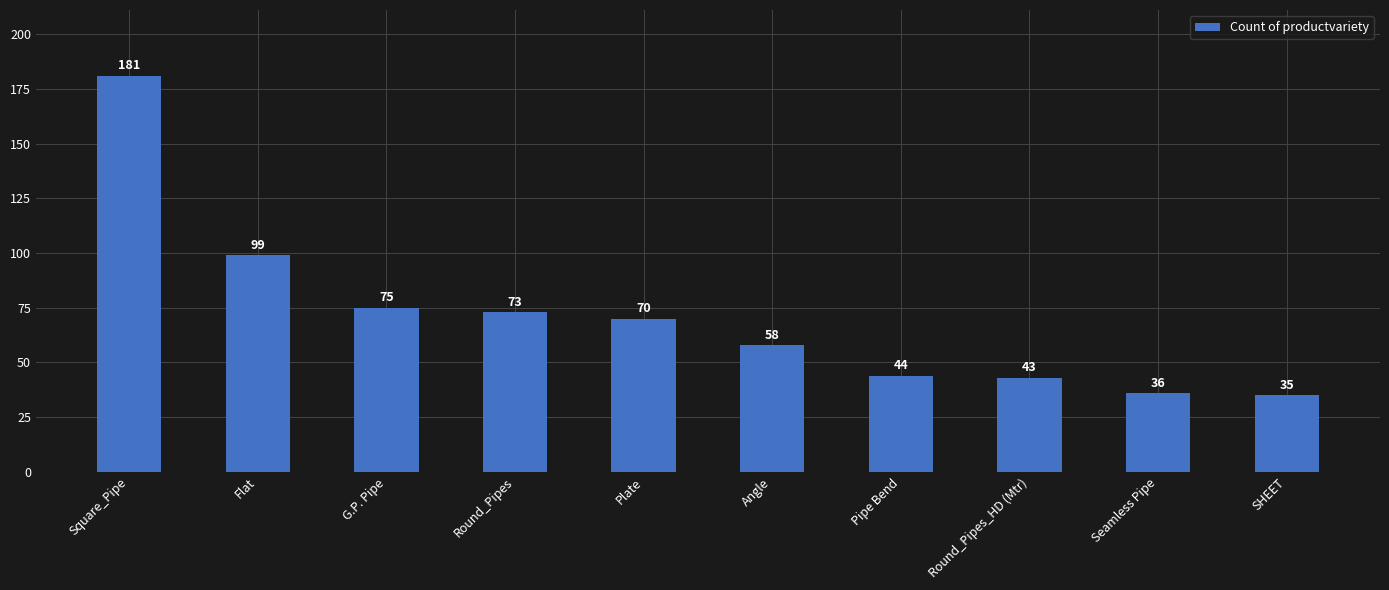

What is the change in value from Square_Pipe to Angle?

-123